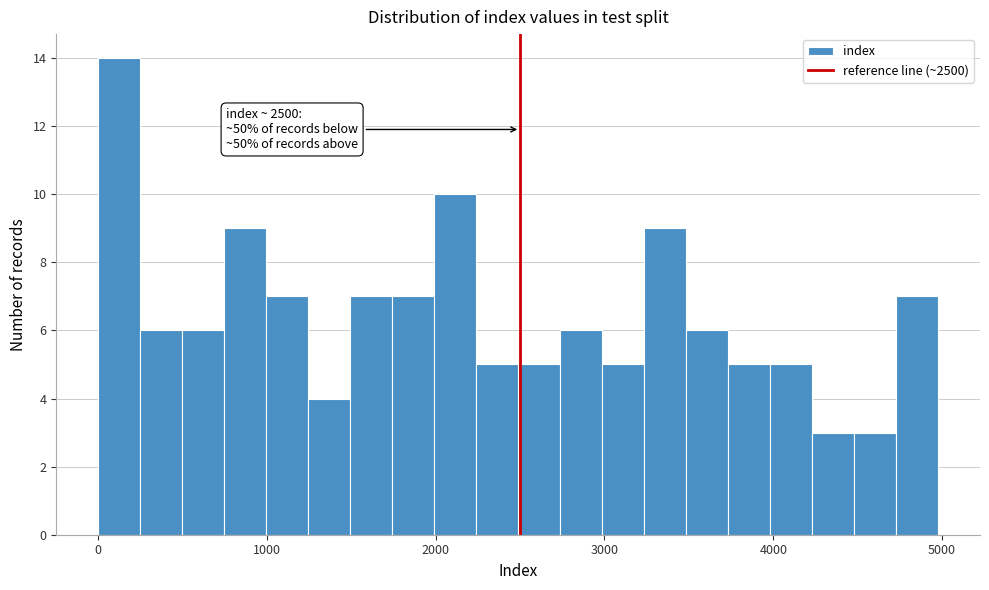

Around what value on the x-axis is the tallest bar? Give the approximate position of its centre, as read against the axis.

100